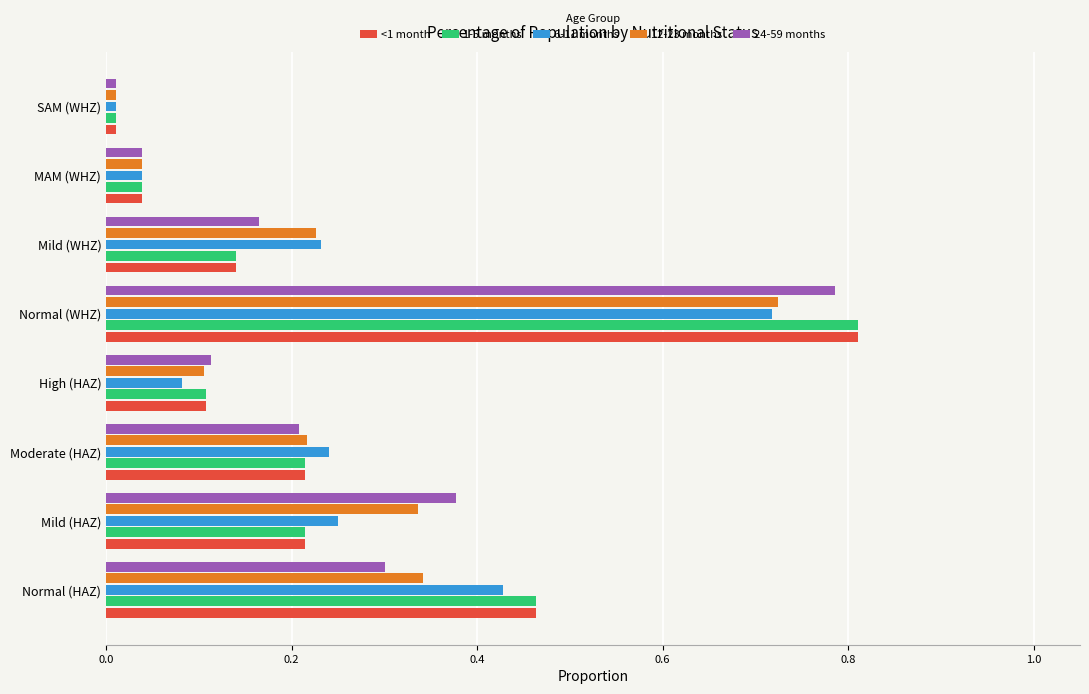

Count the number of data series in this chart.

5